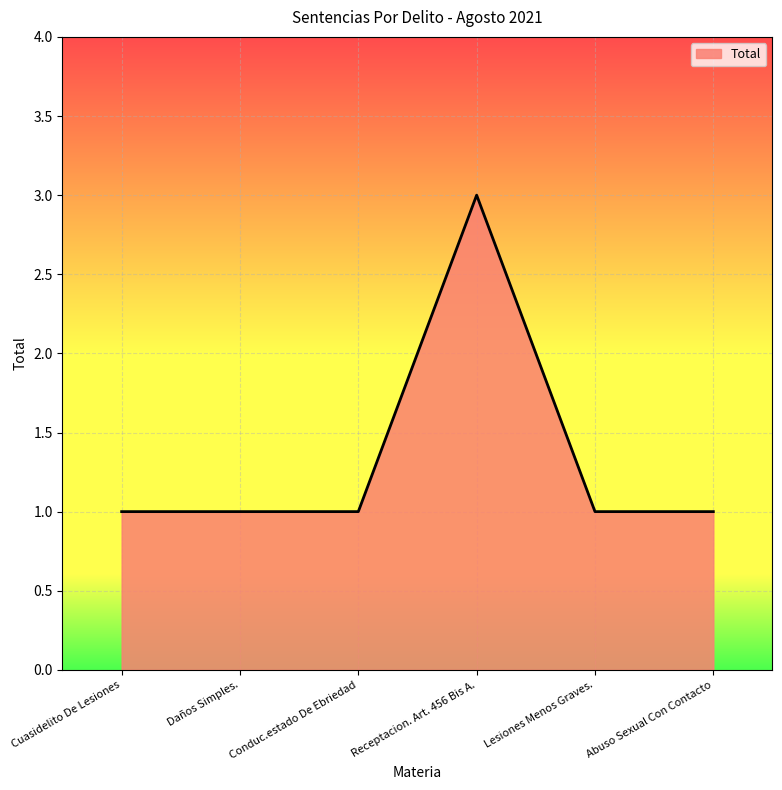

Count the number of categories in the chart.

6